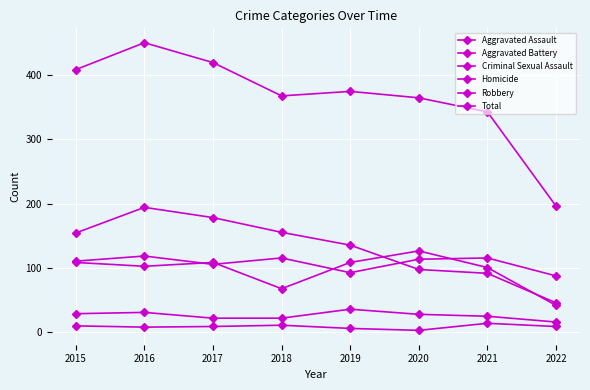

How many categories are shown in the chart?

8